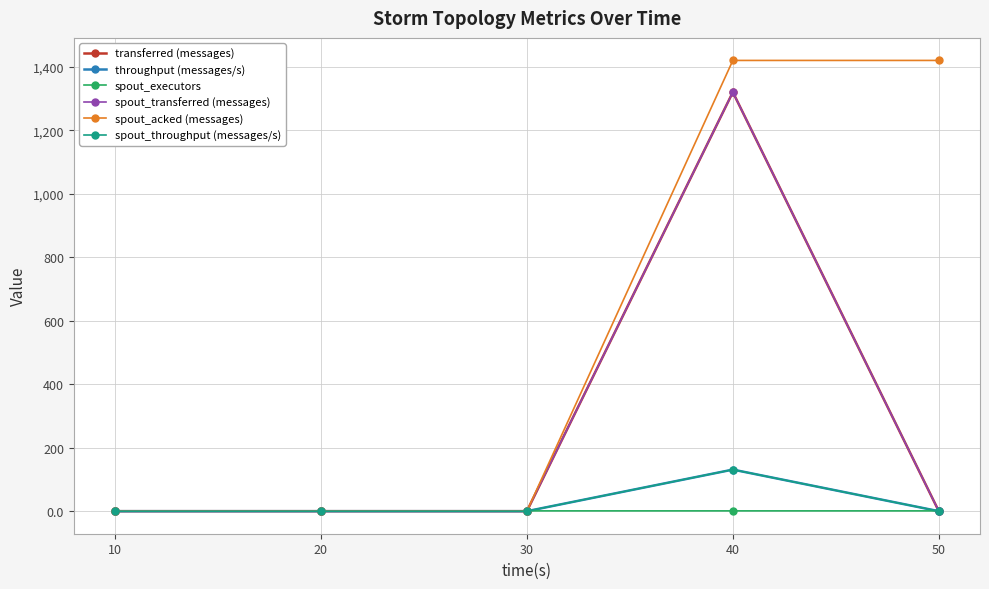

What is the difference between the spout_acked (messages) values at 40 and 30?

1420